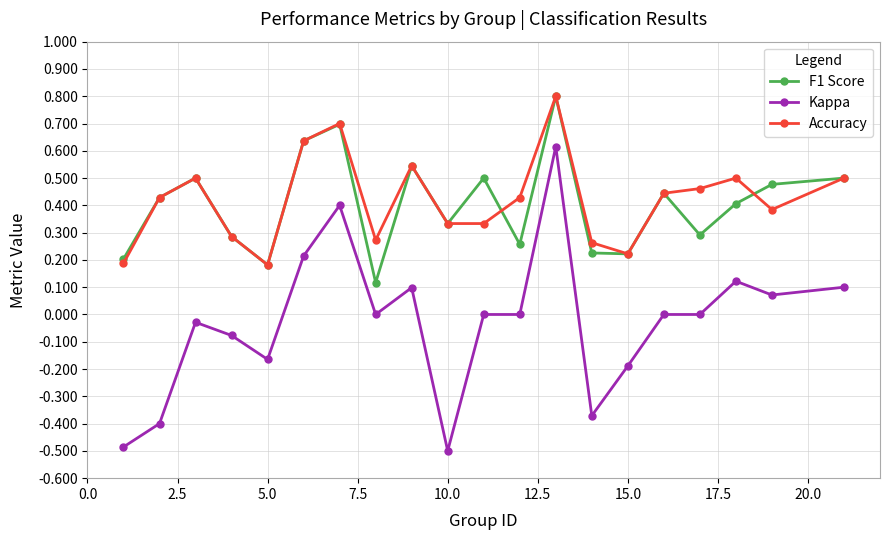

What is the smallest value displayed?

-0.5